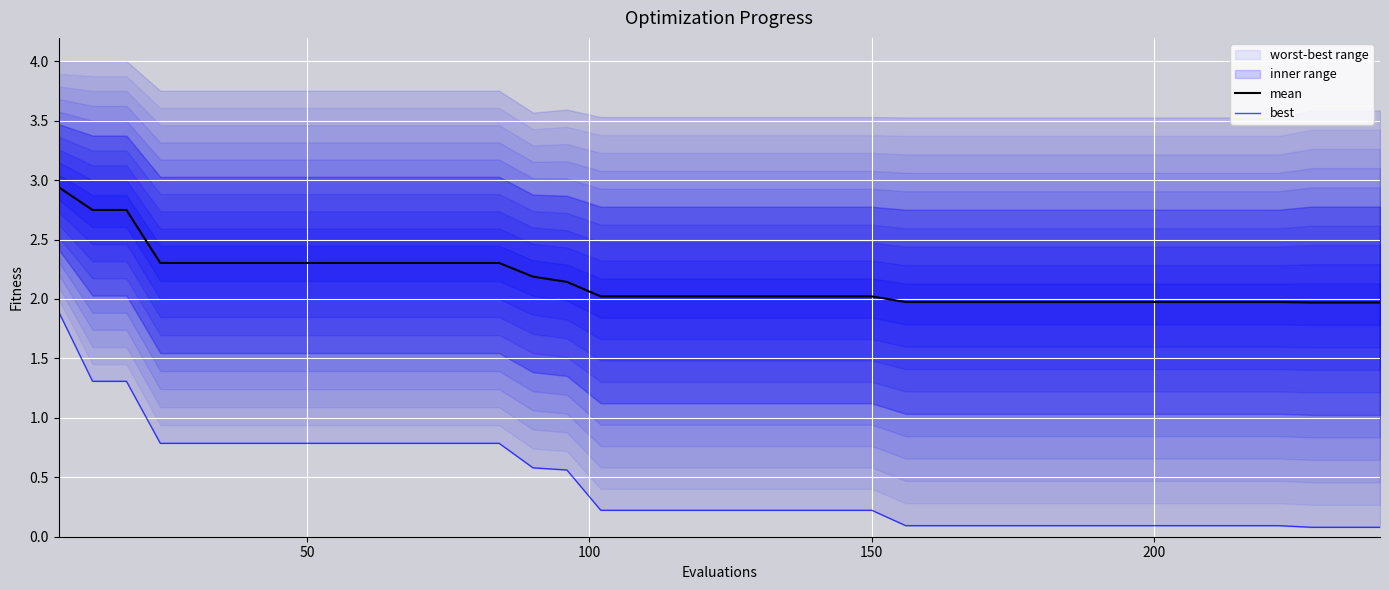

What is the difference between the second highest and minimum values in the best series?

1.2